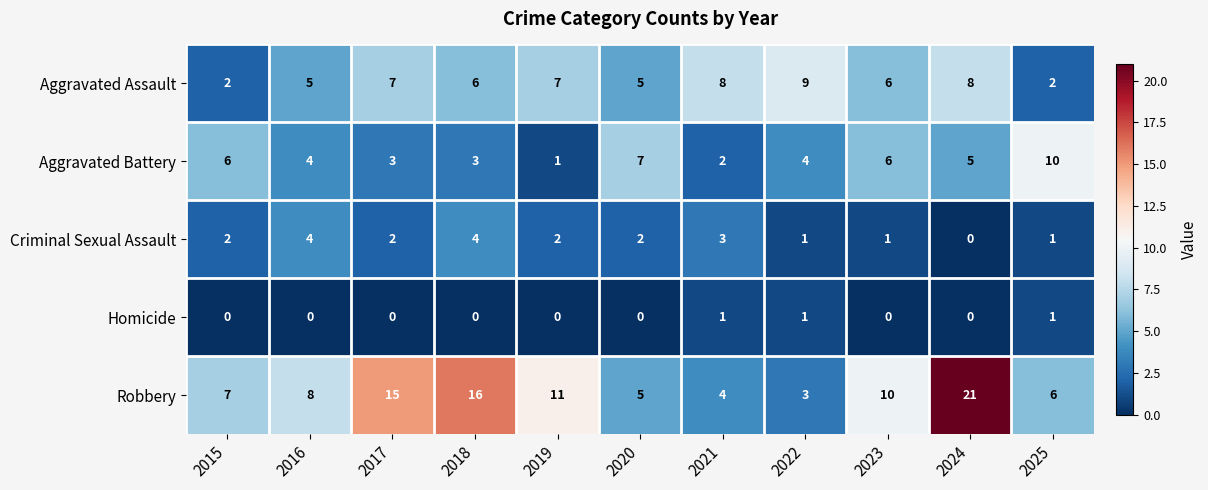

List the labels in order of Robbery value, smallest first.

2022, 2021, 2020, 2025, 2015, 2016, 2023, 2019, 2017, 2018, 2024